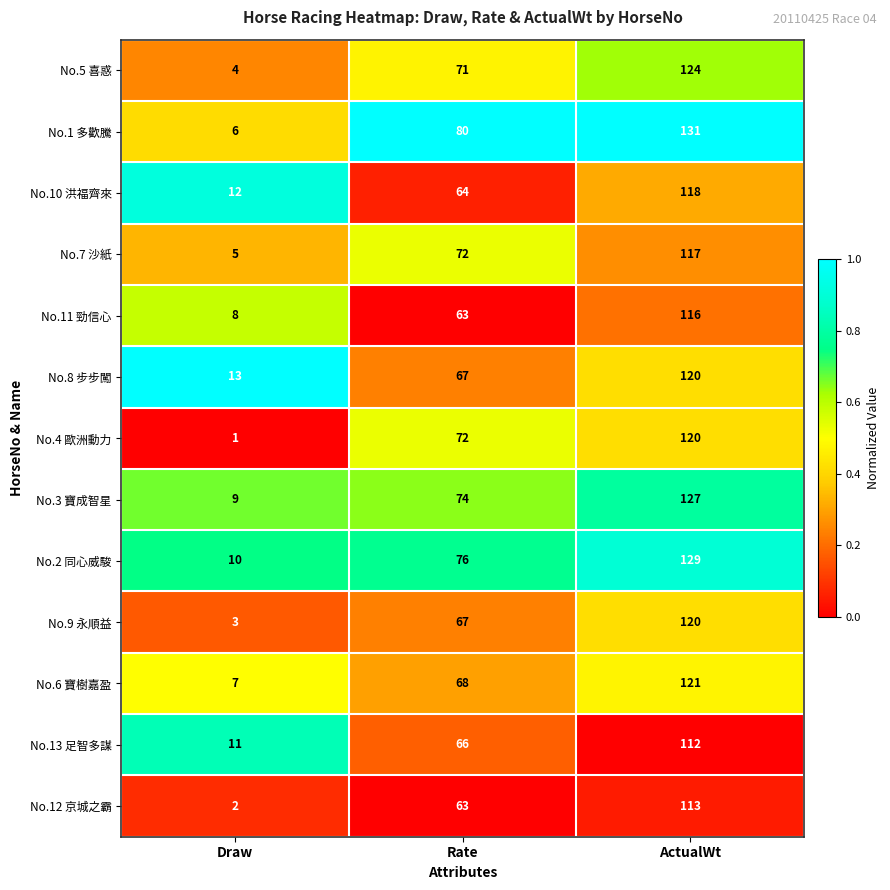

Which category has the highest value in the No.1 多歡騰 series?

ActualWt